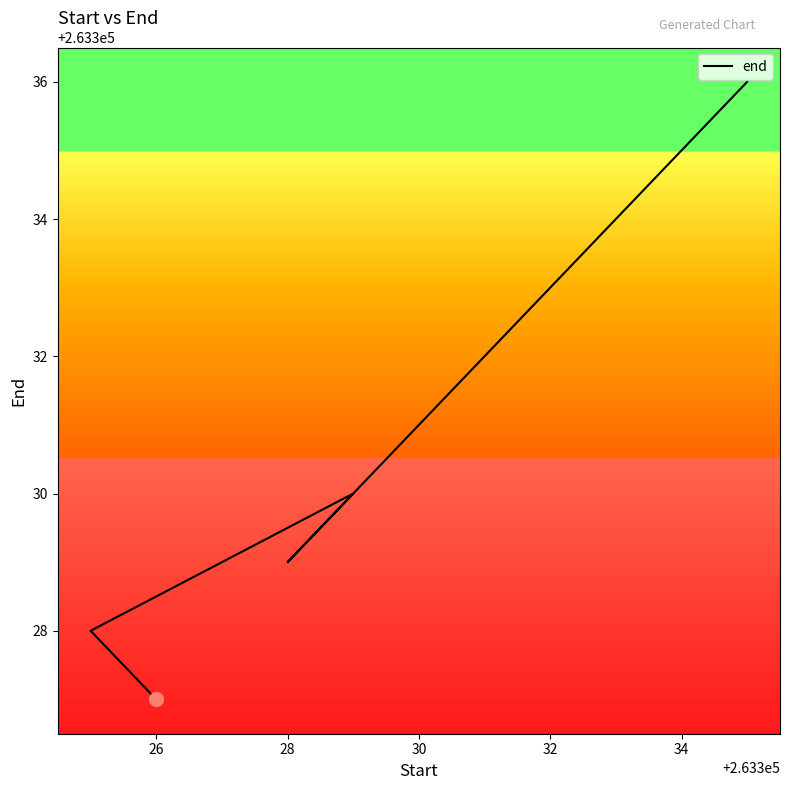

What is the sum of all values?

1843316